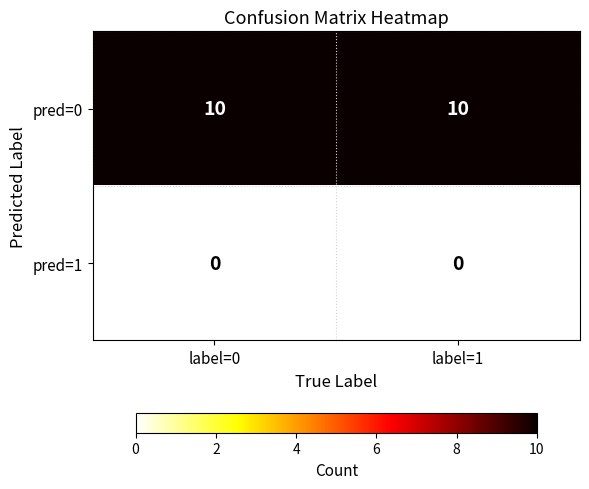

What is the total value across all series at label=1?

10